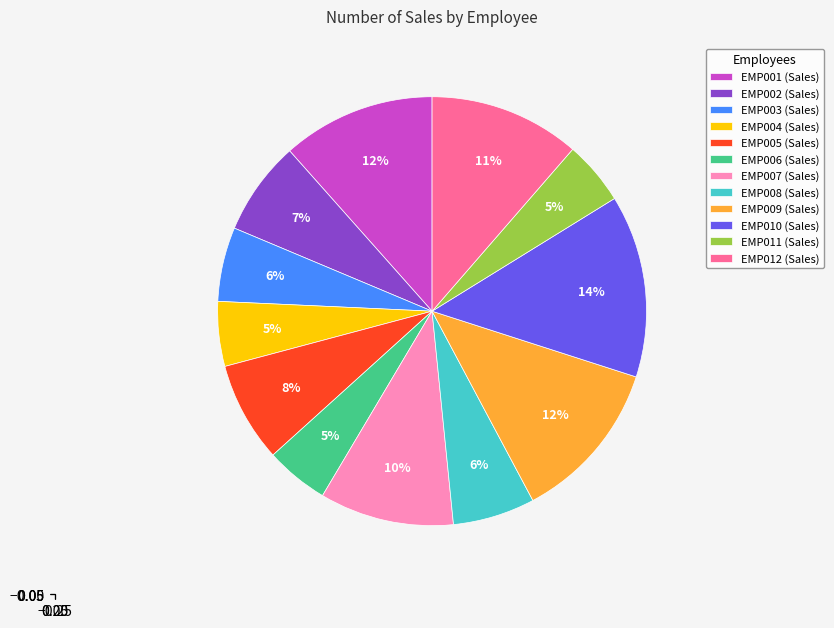

Which slice is the largest?

EMP010